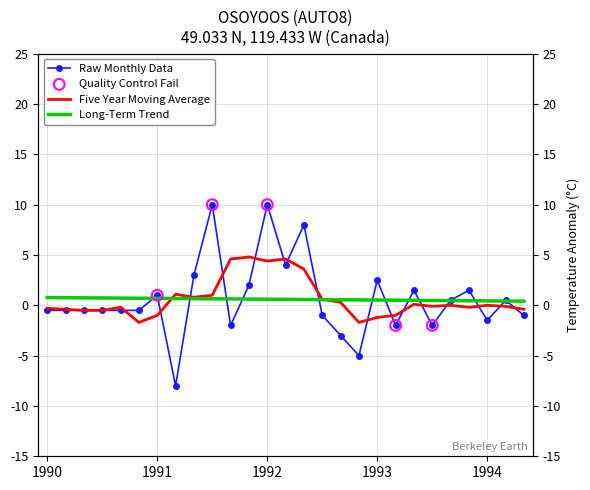

Which series has the largest total across all categories?

Five Year Moving Average